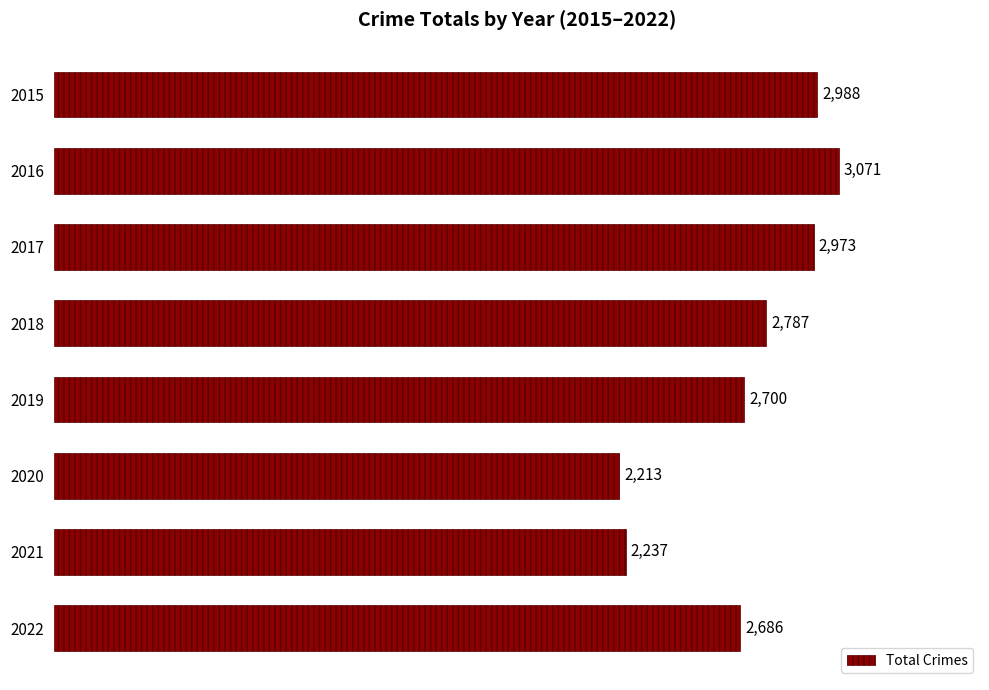

What is the ratio of the value at 2020 to the value at 2021?

1.0